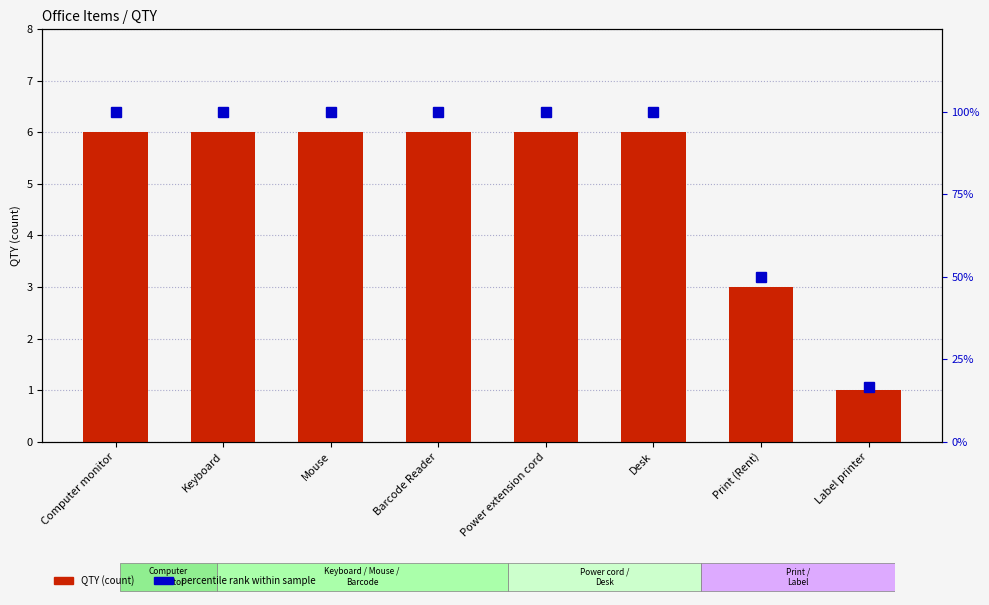

The QTY series shows 6.0 at Power extension cord. True or false?

True